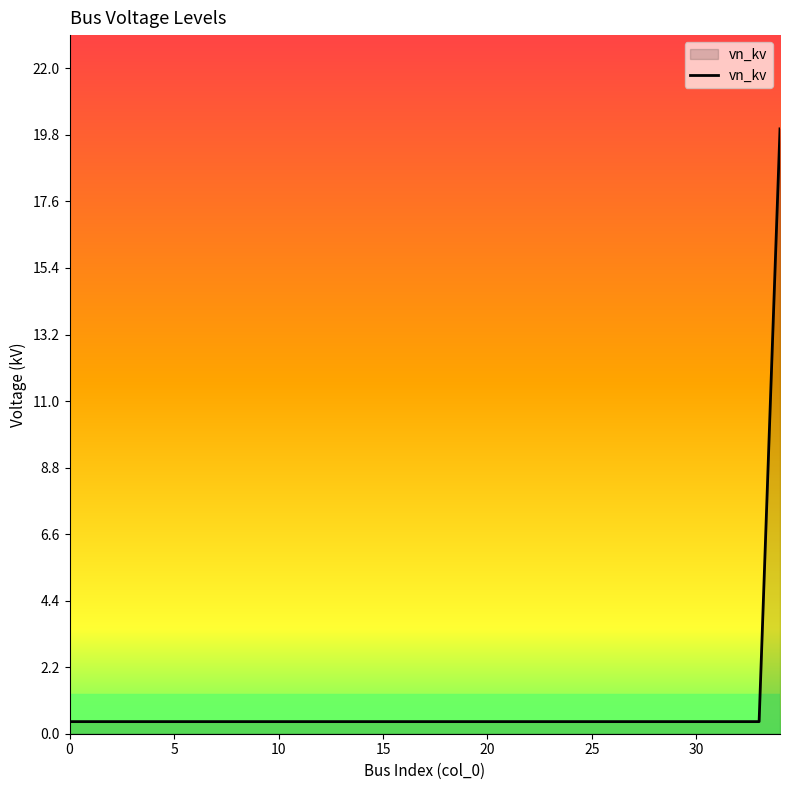

What is the greatest value displayed?

20.0